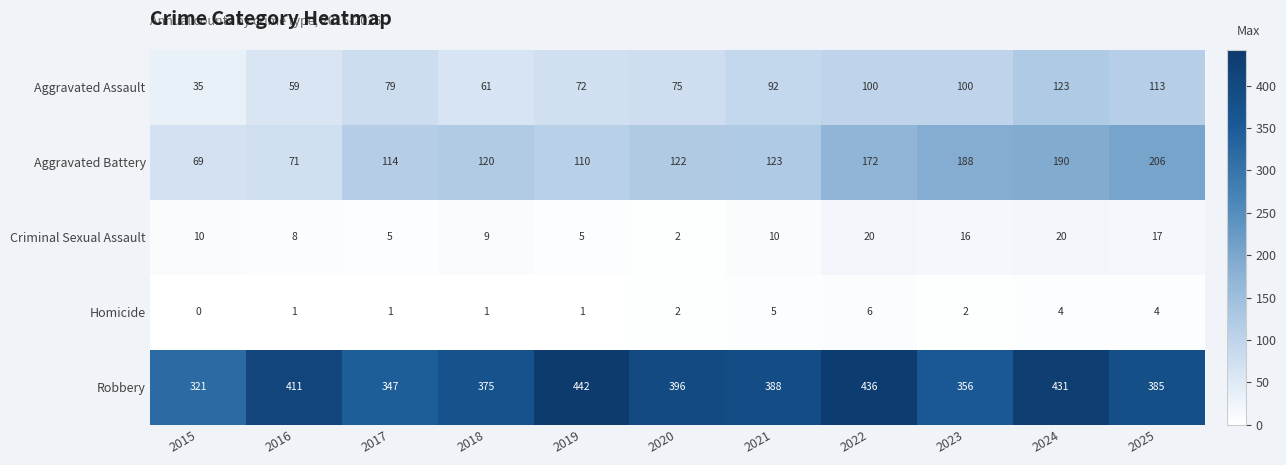

The Robbery series shows 411 at 2016. True or false?

True